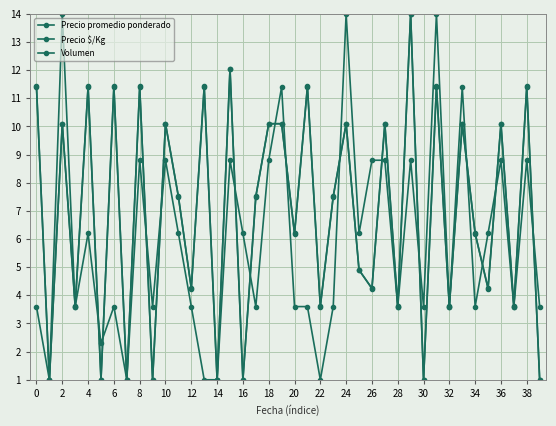

Count the number of data series in this chart.

3